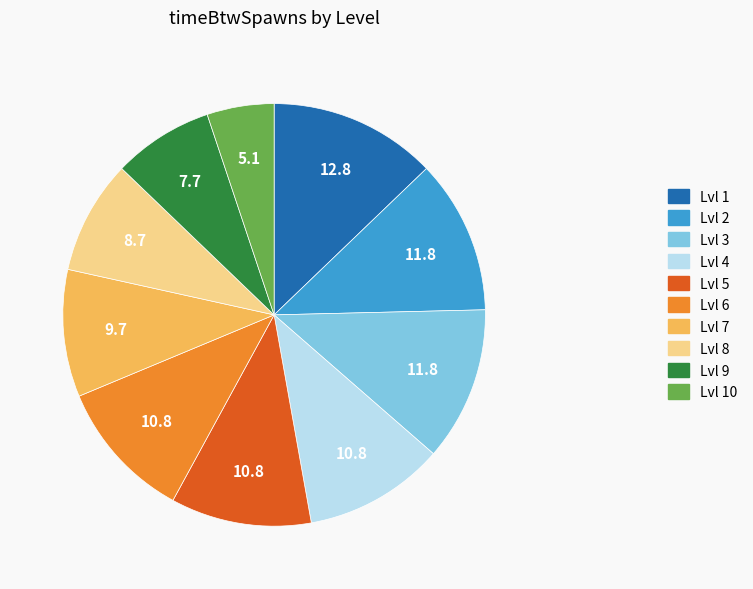

Is the sum of Lvl 2 and Lvl 9 greater than half?

No